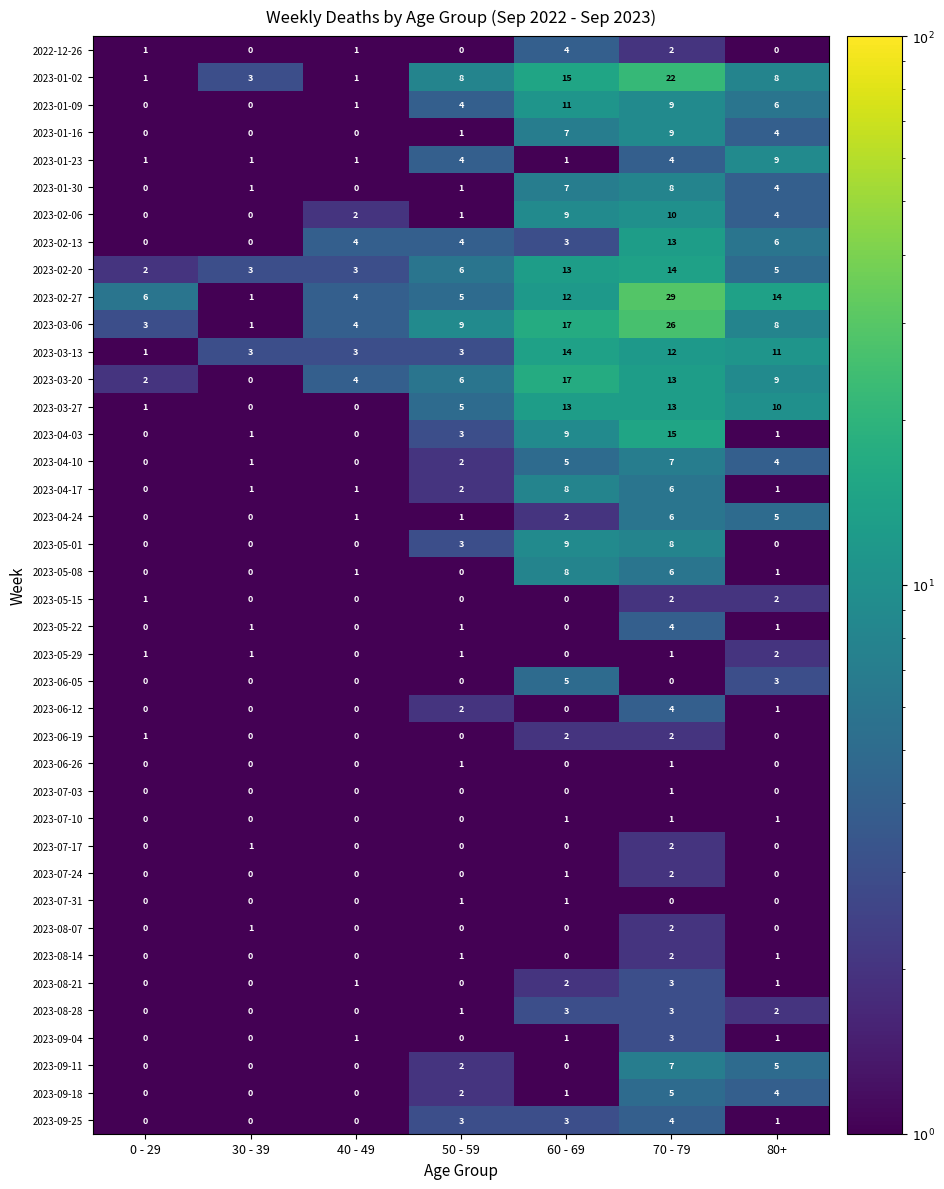

At how many categories does at least one series exceed 12?

3